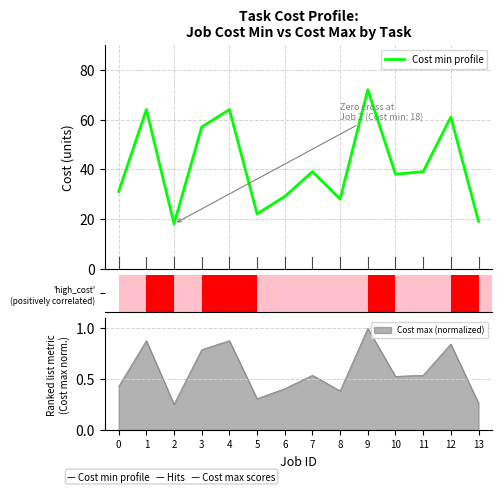

What is the greatest value displayed?

72